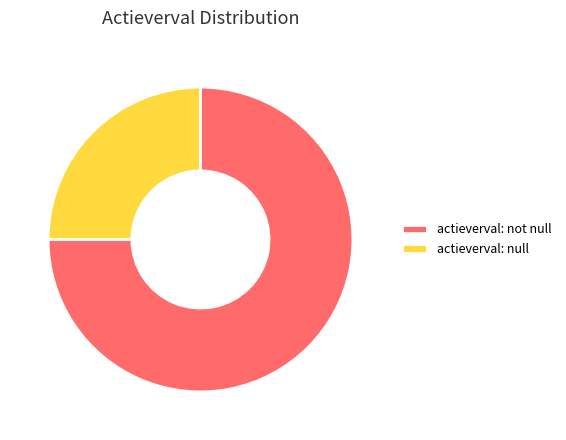

What is the smallest slice in the pie chart?

actieverval: null